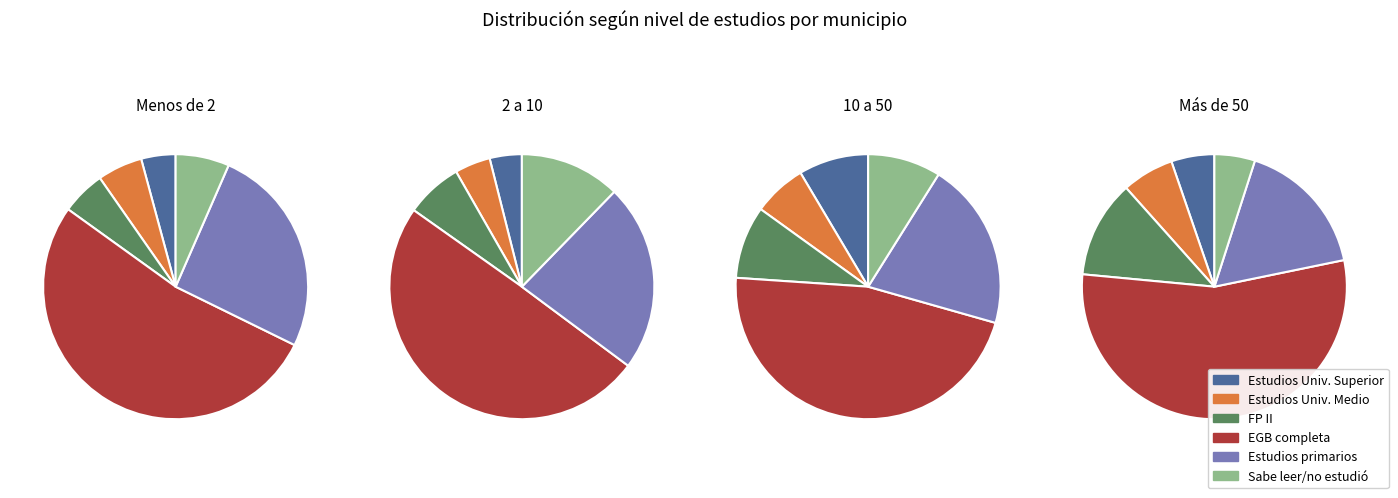

To the nearest percent, what is the combined percentage of 2 and 1?

78%